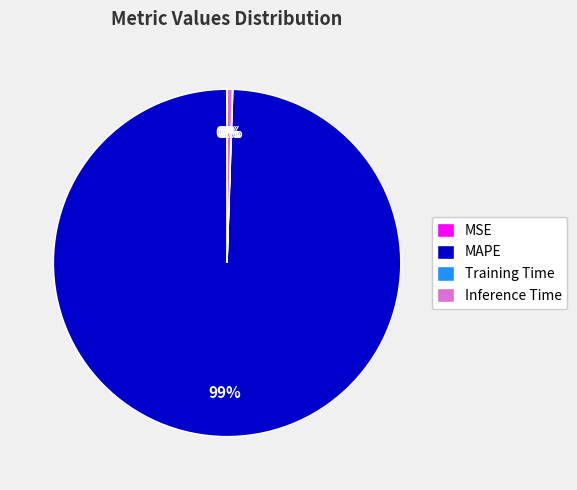

Is it true that MAPE is 88% of the pie?

False